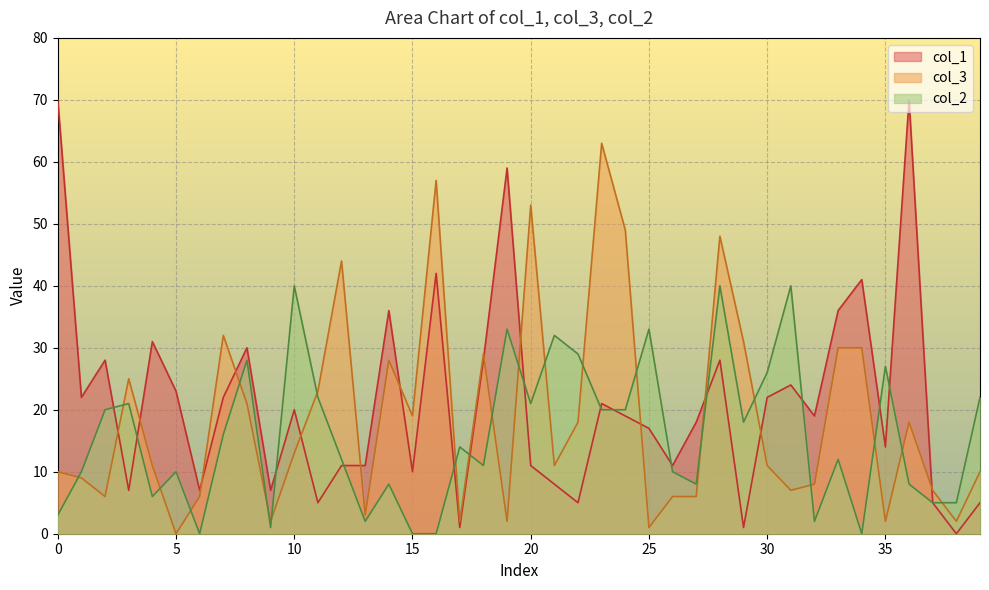

The col_2 series shows 27 at 29. True or false?

False